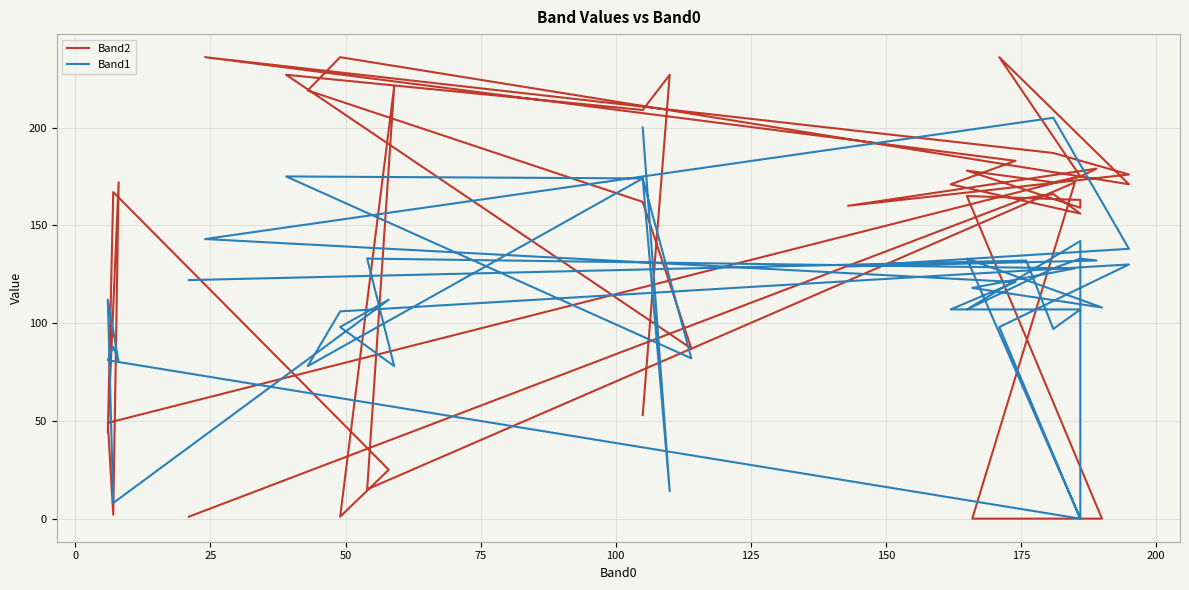

True or false: Band1 has a value of 36 at 150.

False